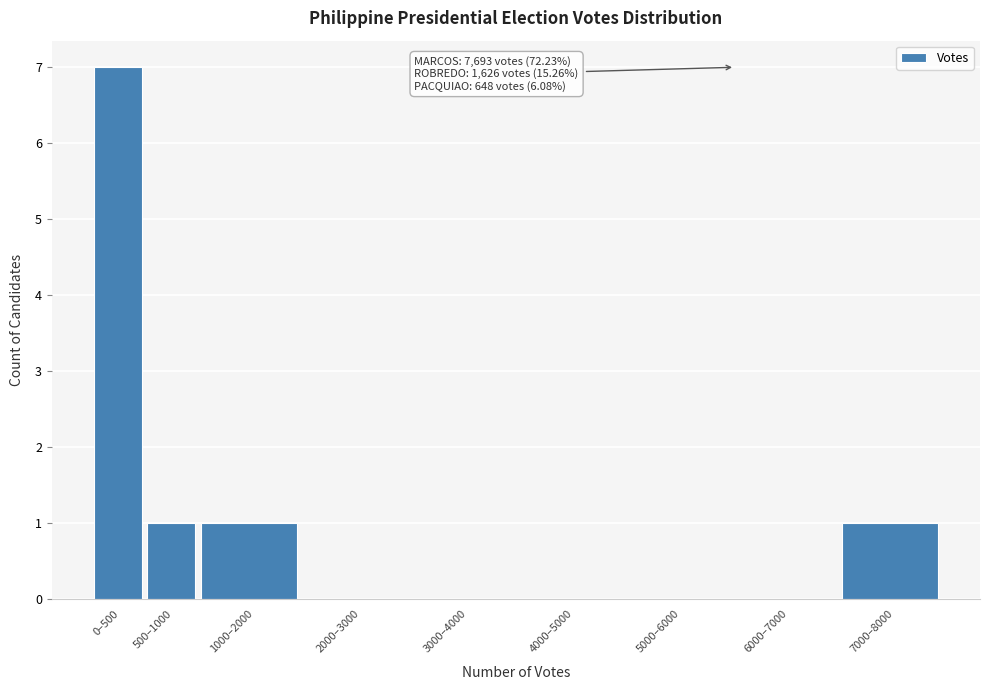

Reading left to right, extract all data points from this chart.

0–500=7	500–1000=1	1000–2000=1	2000–3000=0	3000–4000=0	4000–5000=0	5000–6000=0	6000–7000=0	7000–8000=1